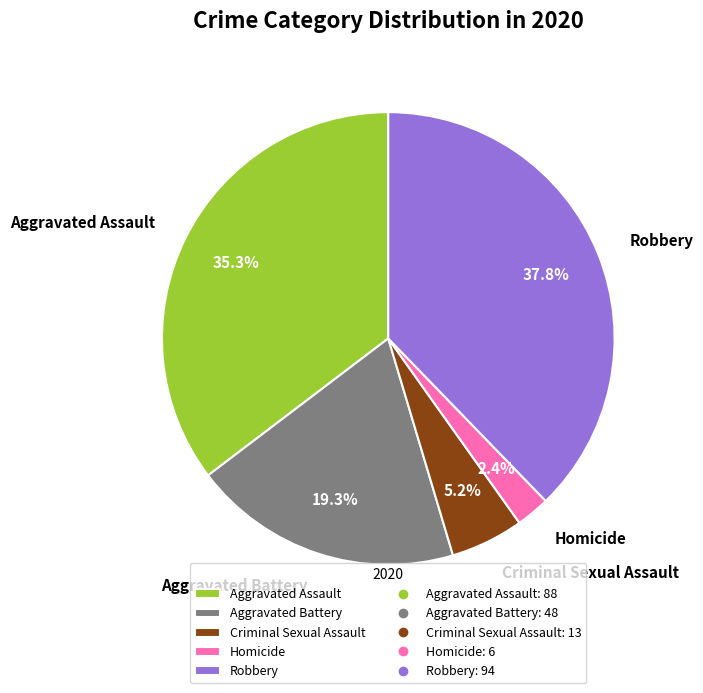

How many segments does this pie chart have?

5